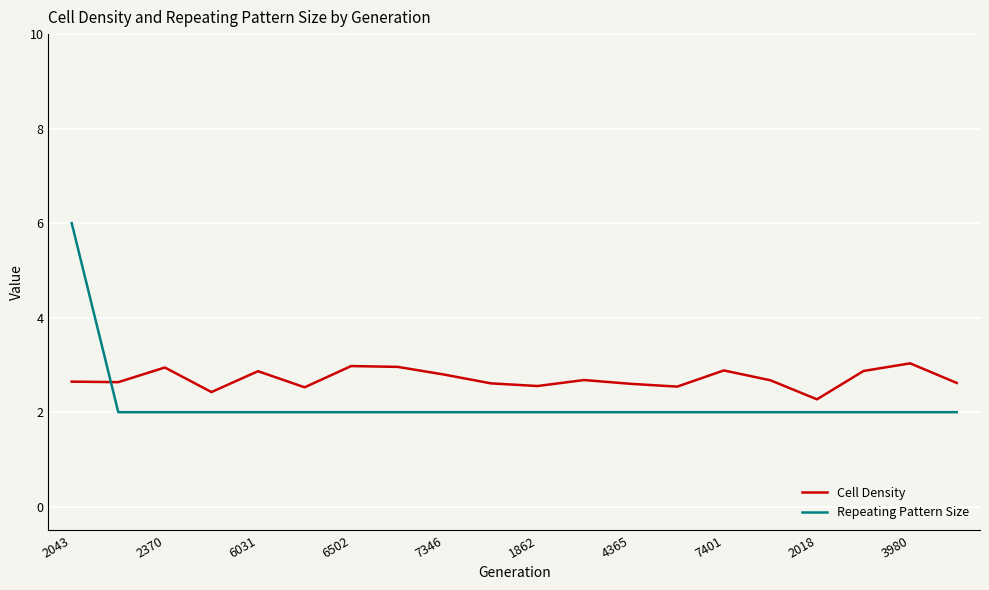

How many Repeating Pattern Size values are between 2 and 3?

19